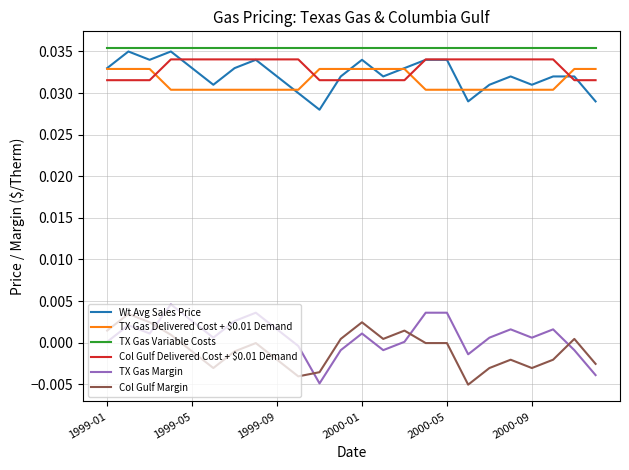

True or false: Col Gulf Margin and TX Gas Variable Costs cross at least once.

False